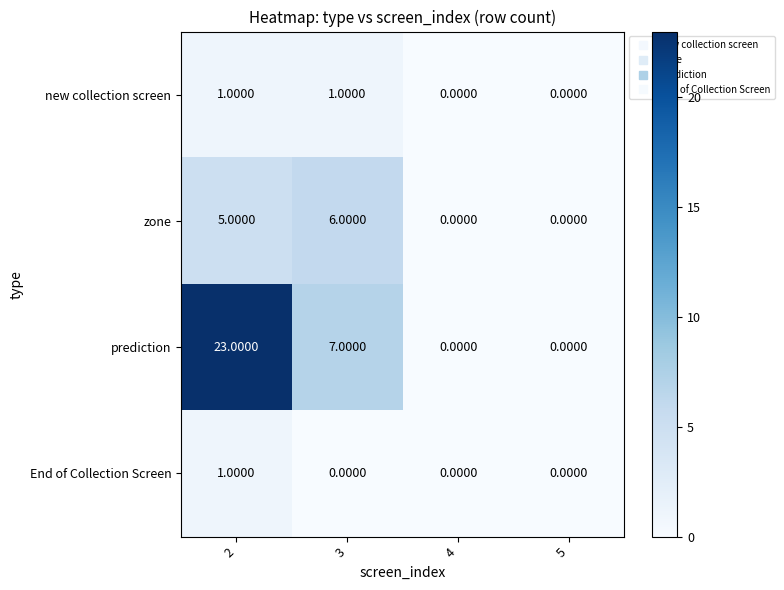

Which series has the largest range (max minus min)?

prediction